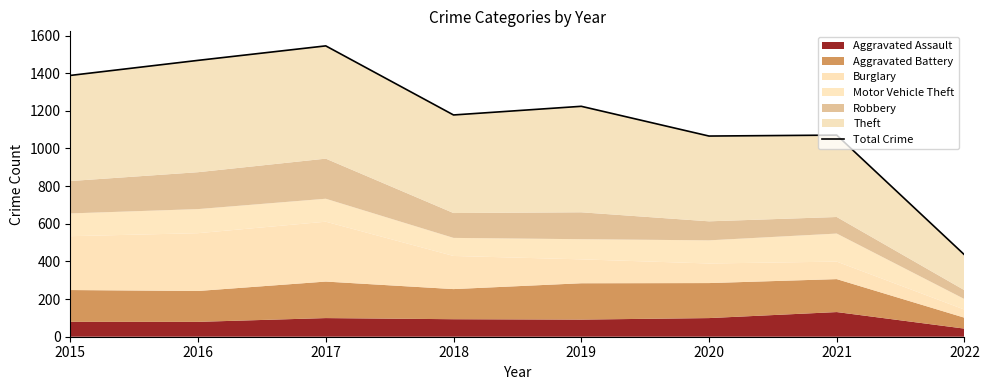

Which category has the highest value across all series?

2017